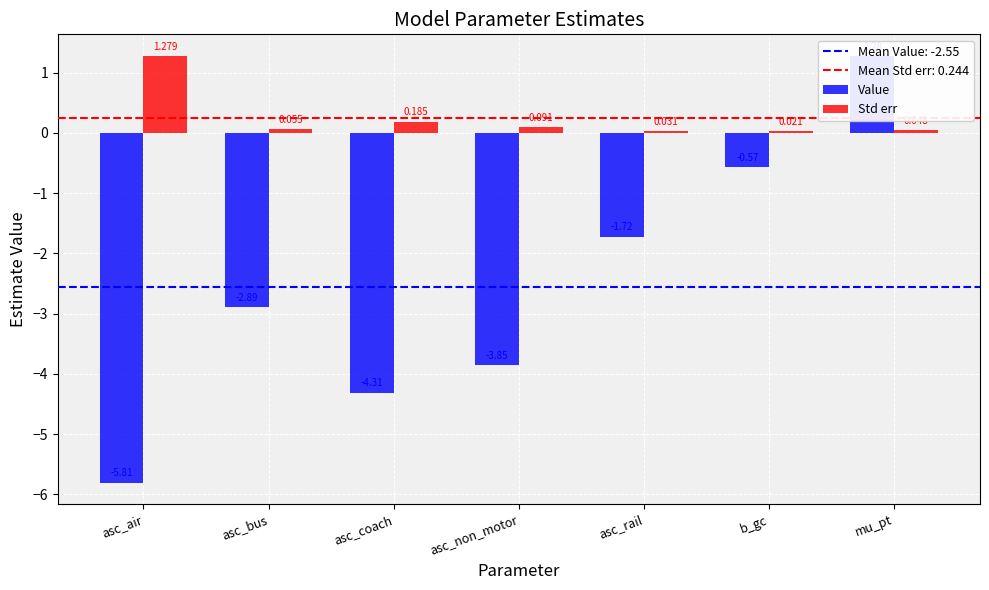

What is the total value across all series at asc_non_motor?

-3.8